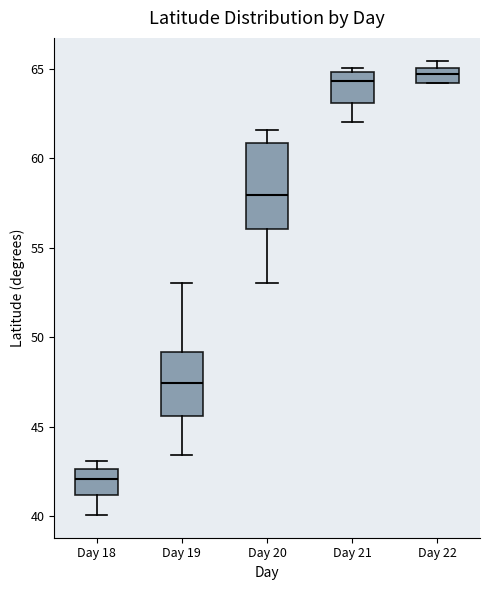

Which box has the lowest median line?

Day 18